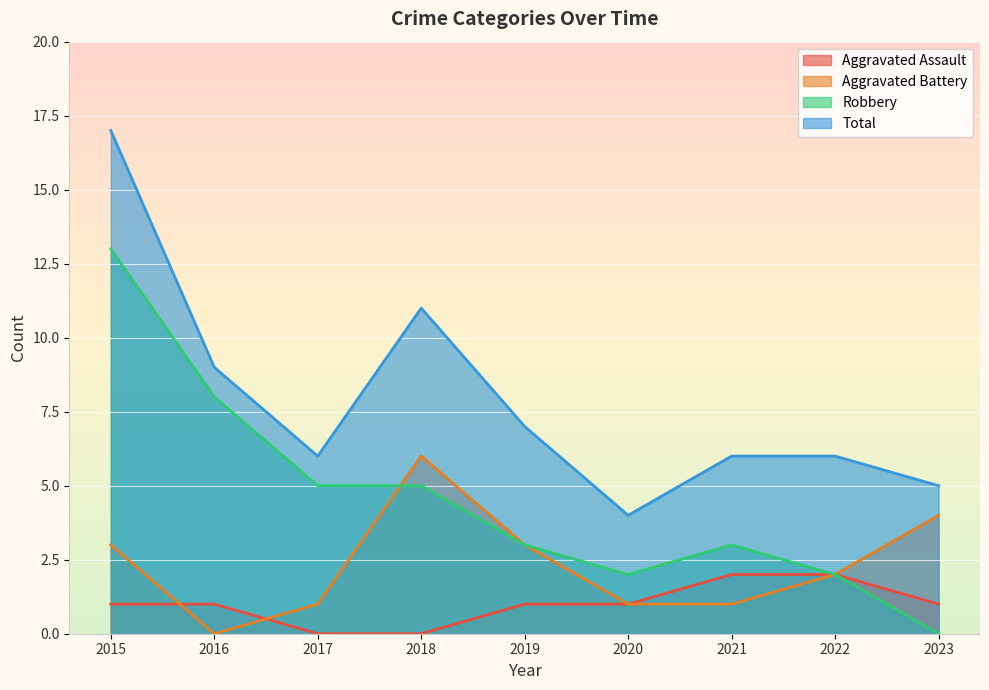

Rank the series by their average value, from highest to lowest.

Total, Robbery, Aggravated Battery, Aggravated Assault